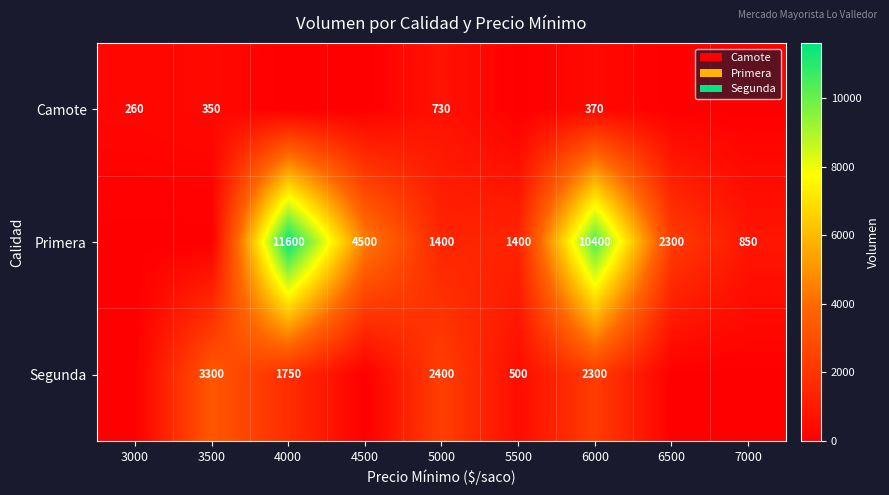

What is the difference between the Camote values at 3500 and 5000?

380